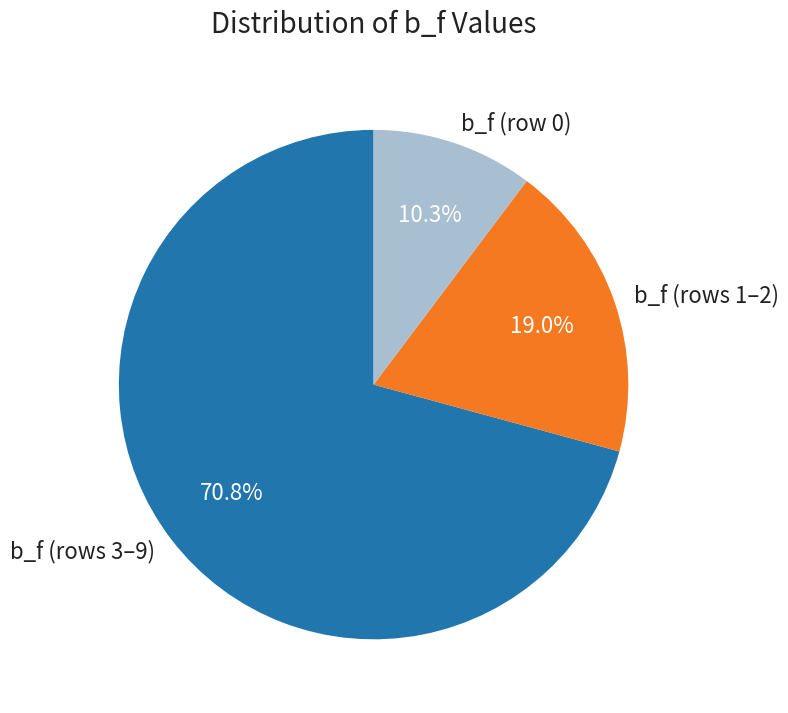

Does any single category account for the majority?

Yes